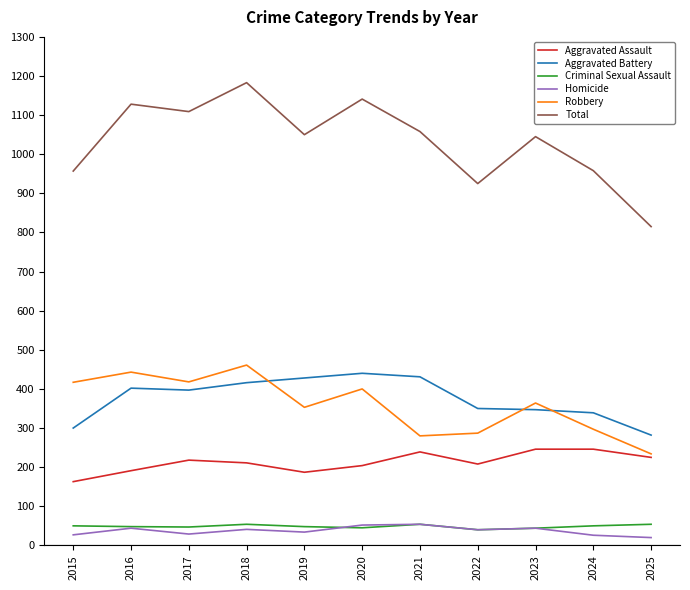

Is the value of Aggravated Assault at 2017 greater than the value of Robbery at 2017?

No